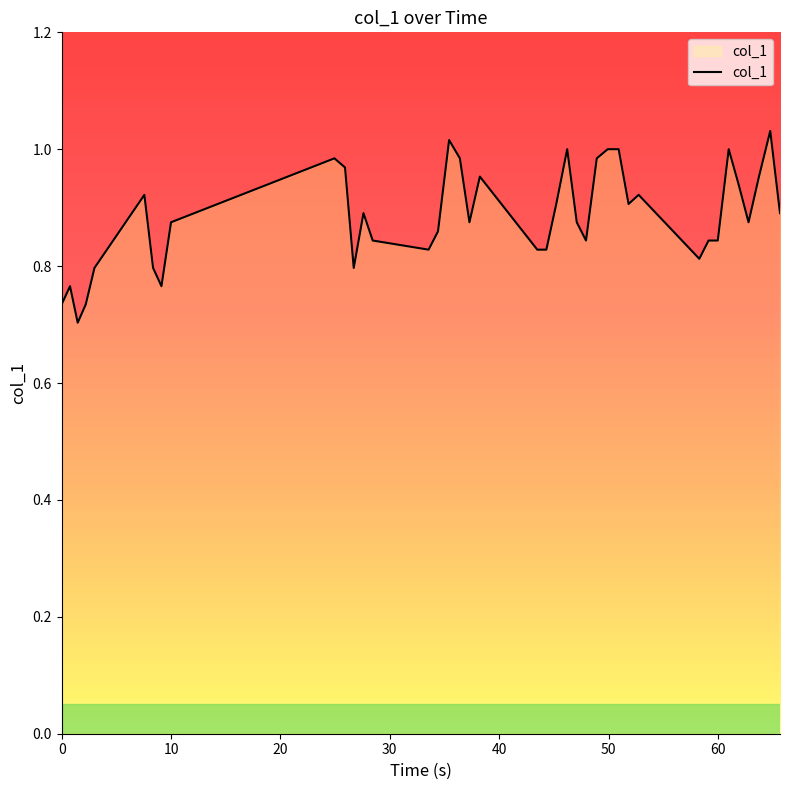

How many series are shown in this chart?

1